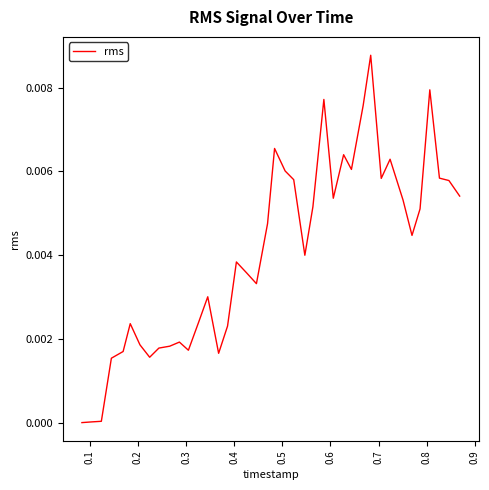

True or false: there are more than 1 points higher than both neighbors.

True